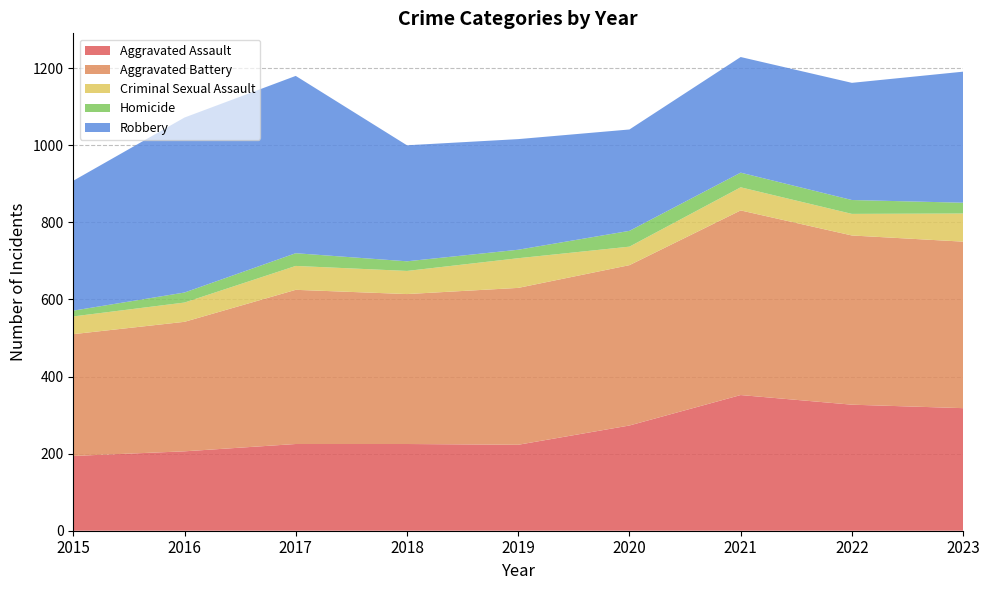

Reading right to left, list all the values displayed in this chart.

Aggravated Assault: 318	327	352	273	223	225	225	206	194
Aggravated Battery: 432	439	479	416	407	389	400	336	316
Criminal Sexual Assault: 73	56	60	48	77	60	62	50	46
Homicide: 28	36	38	41	22	25	33	26	15
Robbery: 340	304	300	263	287	301	460	454	337